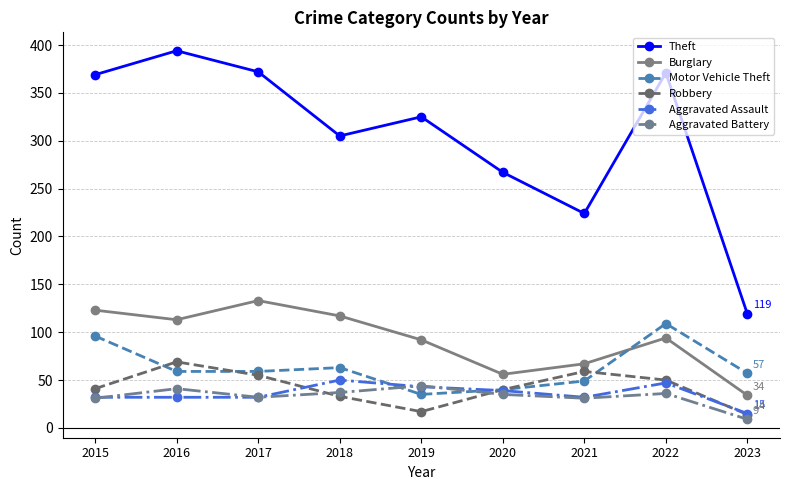

Which series has the largest total across all categories?

Theft